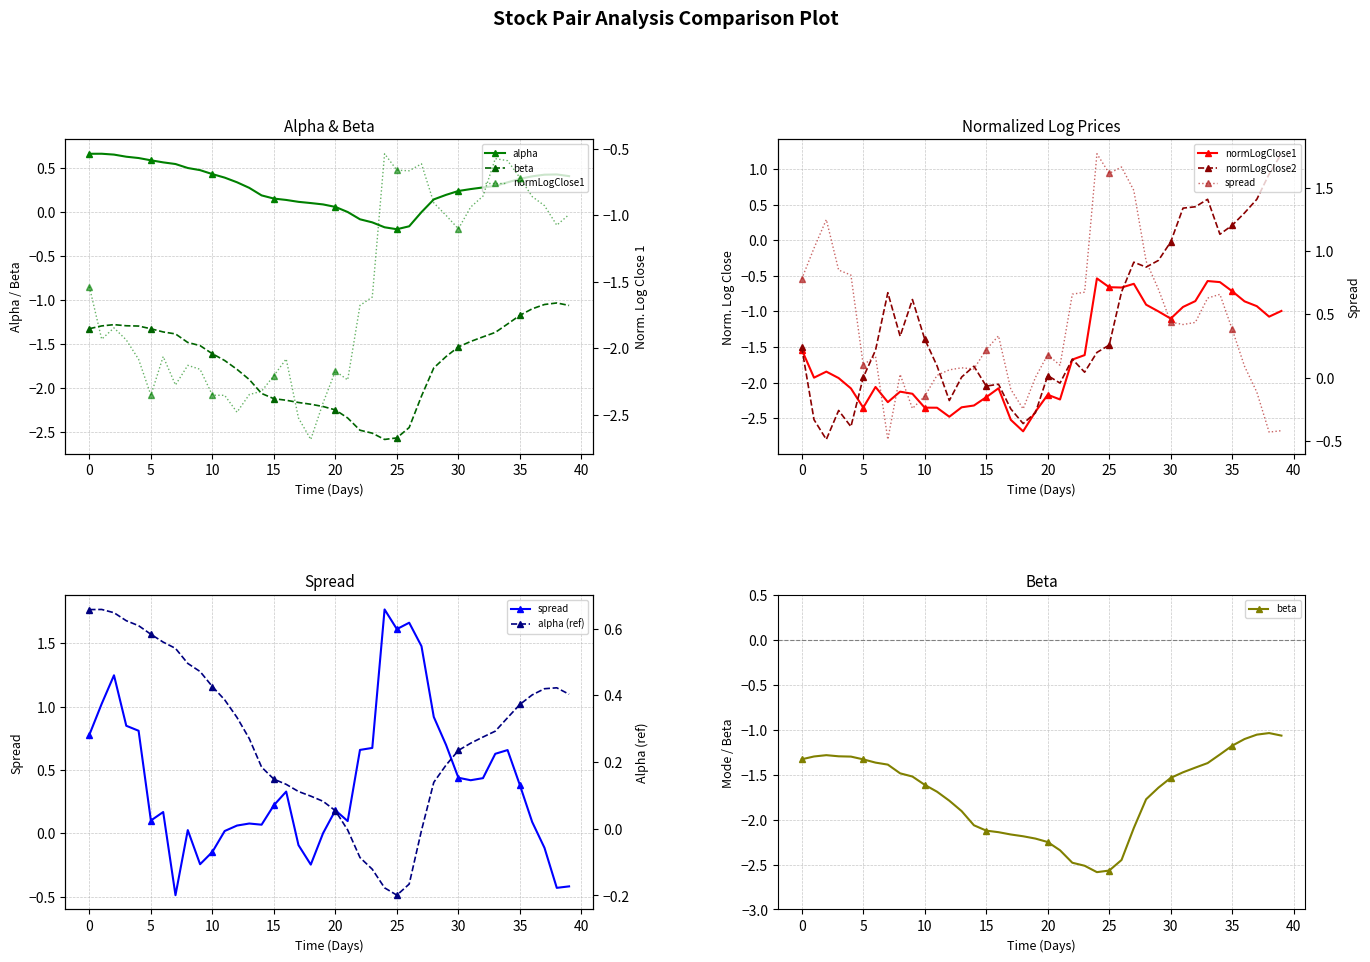

Reading left to right, extract all data points from this chart.

alpha: 0.7	0.7	0.6	0.6	0.6	0.6	0.6	0.5	0.5	0.5	0.4	0.4	0.3	0.3	0.2	0.1	0.1	0.1	0.1	0.1	0.1	-0.0	-0.1	-0.1	-0.2	-0.2	-0.2	-0.0	0.1	0.2	0.2	0.3	0.3	0.3	0.3	0.4	0.4	0.4	0.4	0.4
beta: -1.3	-1.3	-1.3	-1.3	-1.3	-1.3	-1.4	-1.4	-1.5	-1.5	-1.6	-1.7	-1.8	-1.9	-2.1	-2.1	-2.1	-2.2	-2.2	-2.2	-2.2	-2.3	-2.5	-2.5	-2.6	-2.6	-2.4	-2.1	-1.8	-1.6	-1.5	-1.5	-1.4	-1.4	-1.3	-1.2	-1.1	-1.1	-1.0	-1.1
normLogClose1: -1.5	-1.9	-1.8	-1.9	-2.1	-2.4	-2.1	-2.3	-2.1	-2.2	-2.4	-2.4	-2.5	-2.3	-2.3	-2.2	-2.1	-2.5	-2.7	-2.4	-2.2	-2.2	-1.7	-1.6	-0.5	-0.7	-0.7	-0.6	-0.9	-1.0	-1.1	-0.9	-0.9	-0.6	-0.6	-0.7	-0.9	-0.9	-1.1	-1.0
normLogClose2: -1.5	-2.5	-2.8	-2.4	-2.6	-1.9	-1.5	-0.7	-1.3	-0.8	-1.4	-1.8	-2.3	-1.9	-1.8	-2.0	-2.0	-2.4	-2.6	-2.4	-1.9	-2.0	-1.7	-1.9	-1.6	-1.5	-0.7	-0.3	-0.4	-0.3	-0.0	0.4	0.5	0.6	0.1	0.2	0.4	0.6	0.9	1.2
spread: 0.8	1.0	1.2	0.8	0.8	0.1	0.2	-0.5	0.0	-0.2	-0.1	0.0	0.1	0.1	0.1	0.2	0.3	-0.1	-0.2	0.0	0.2	0.1	0.7	0.7	1.8	1.6	1.7	1.5	0.9	0.7	0.4	0.4	0.4	0.6	0.7	0.4	0.1	-0.1	-0.4	-0.4
alpha (ref): 0.7	0.7	0.6	0.6	0.6	0.6	0.6	0.5	0.5	0.5	0.4	0.4	0.3	0.3	0.2	0.1	0.1	0.1	0.1	0.1	0.1	-0.0	-0.1	-0.1	-0.2	-0.2	-0.2	-0.0	0.1	0.2	0.2	0.3	0.3	0.3	0.3	0.4	0.4	0.4	0.4	0.4